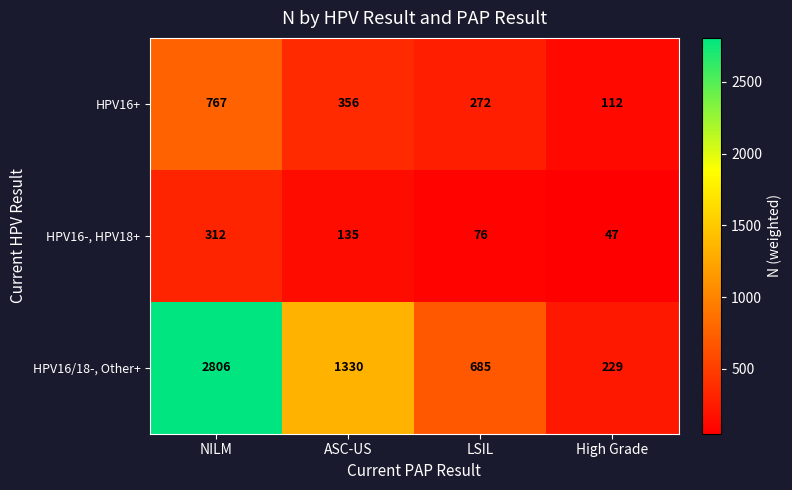

Which series changed the most between ASC-US and LSIL?

HPV16/18-, Other+